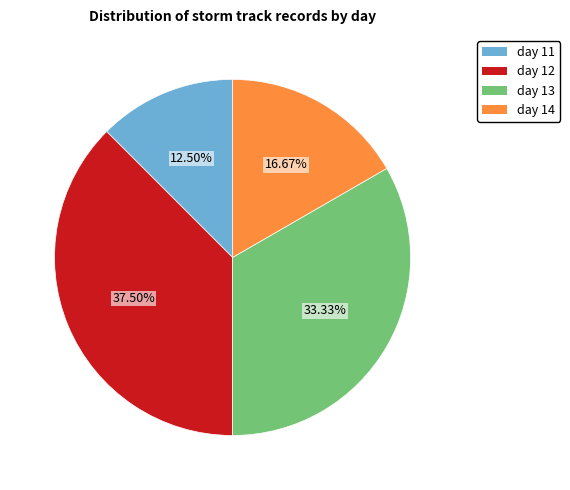

True or false: day 13 accounts for 33% of the total.

True